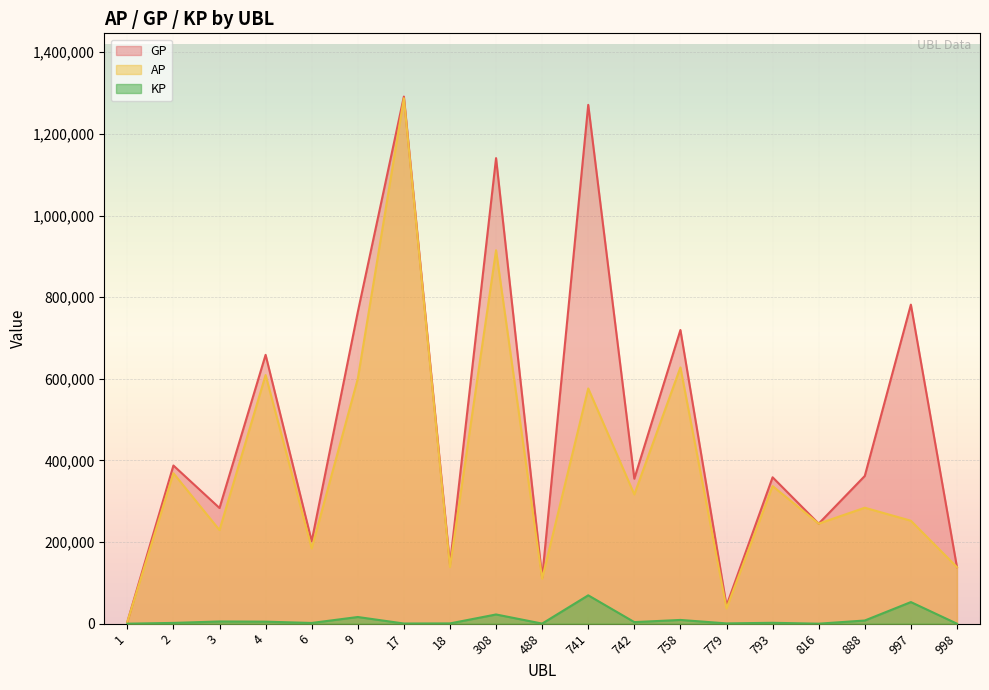

At how many categories does at least one series exceed 168342?

14